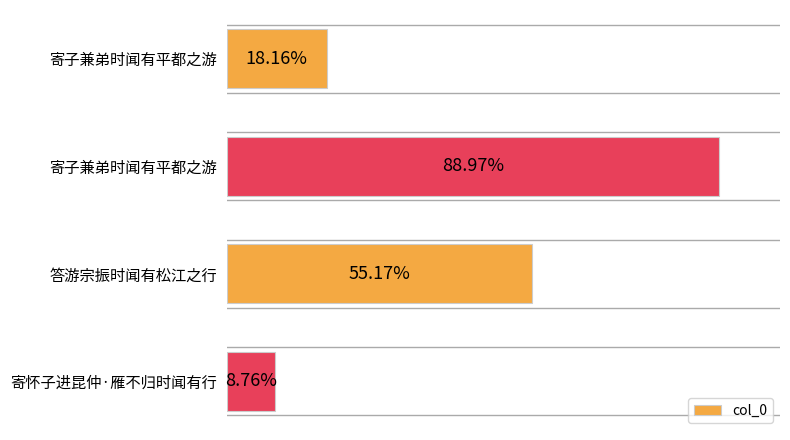

Does the chart contain any negative values?

No